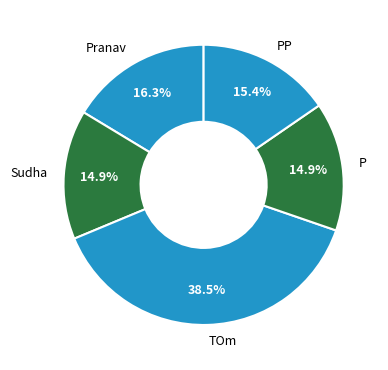

Is the sum of P and Sudha greater than half?

No